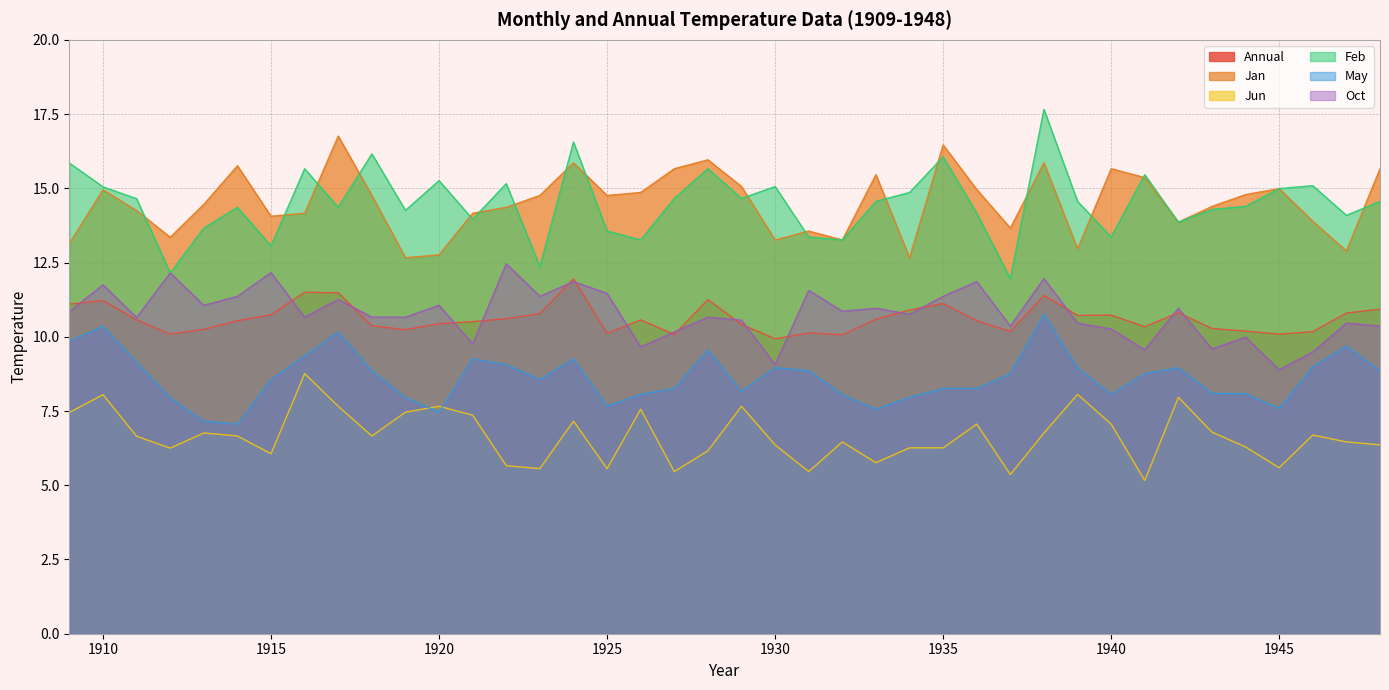

What is the difference between the second highest and minimum values in the May series?

3.3